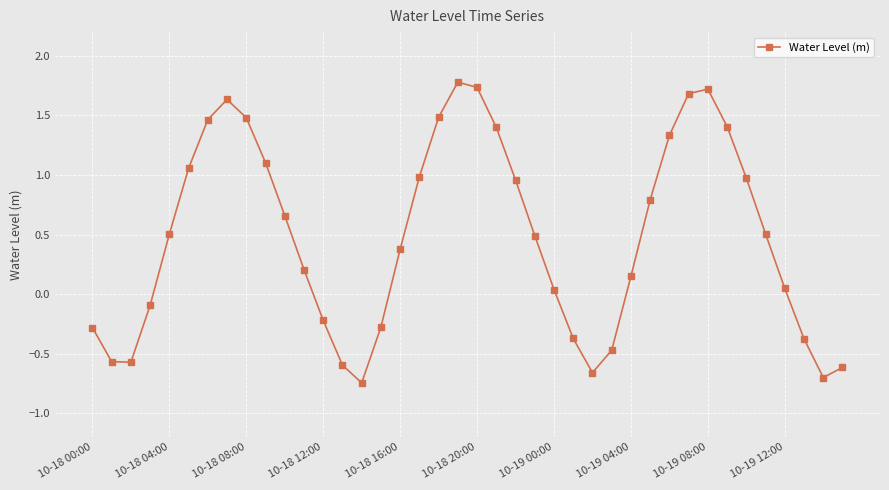

What is the average value?

0.5